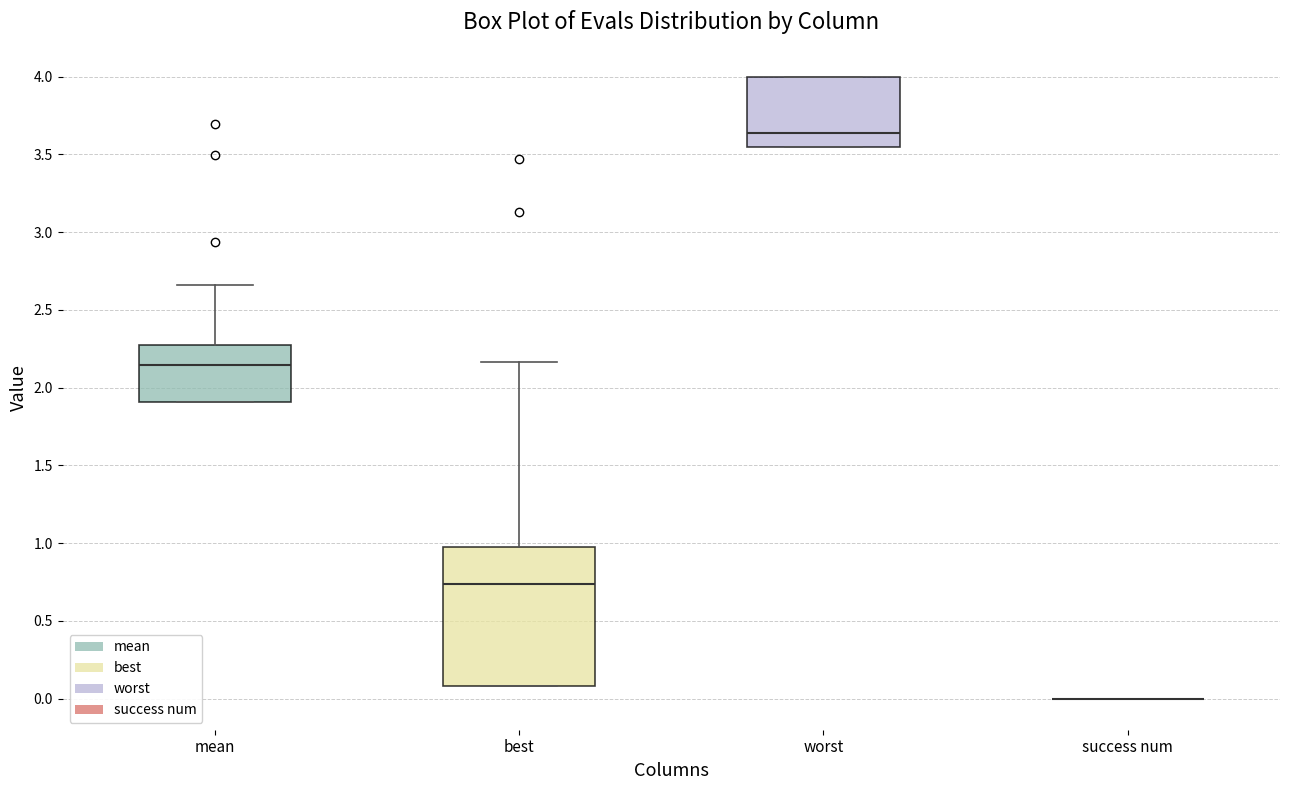

Comparing the boxes themselves (not the whiskers), which one is the tallest?

best